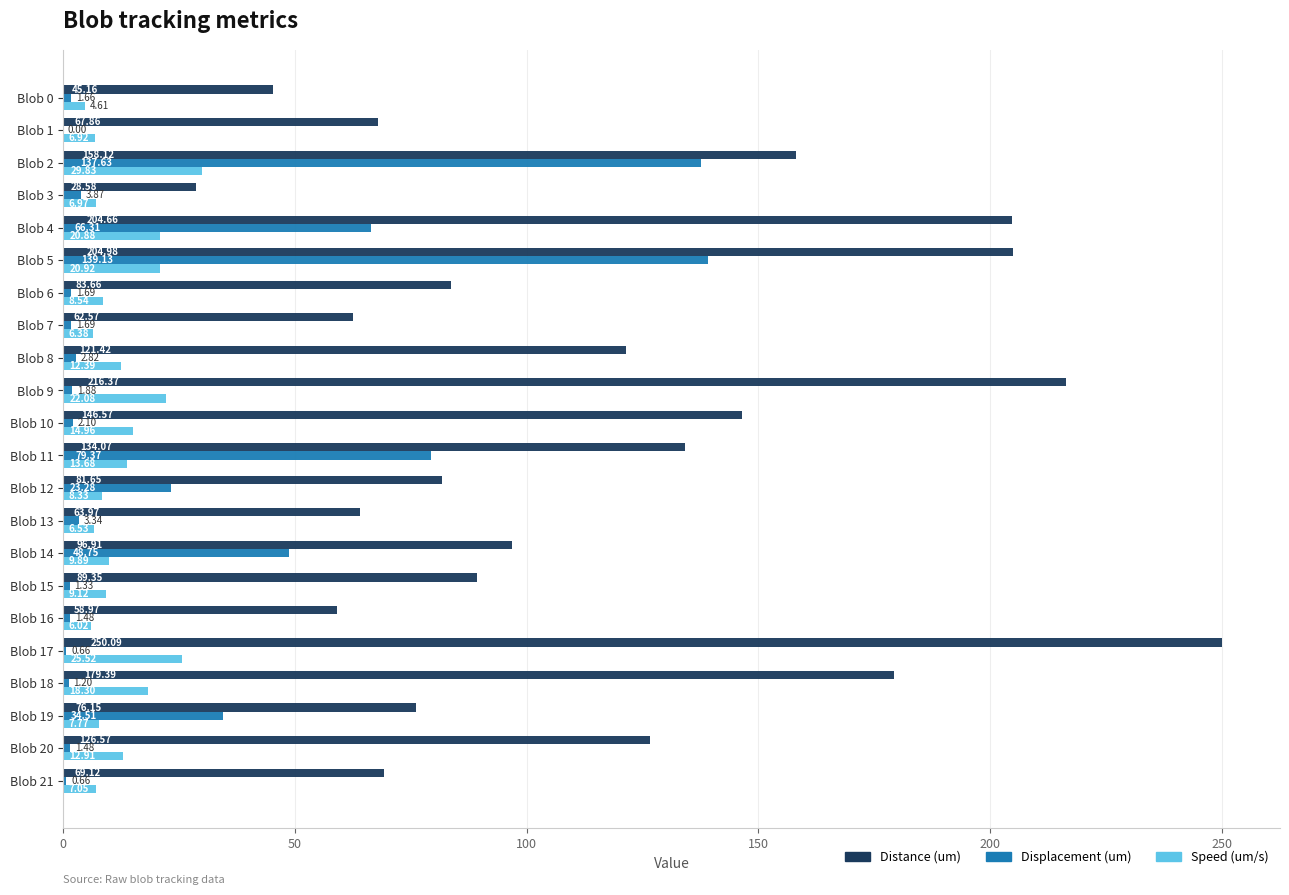

What is the sum of the Displacement (um) values at Blob 17 and Blob 3?

4.5